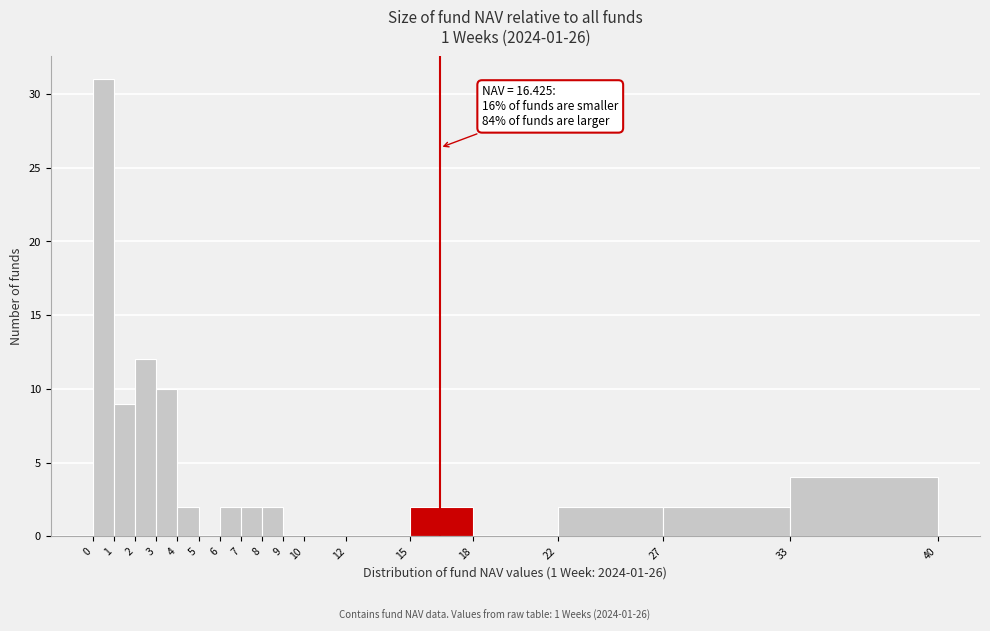

Over which range of the x-axis is the bar tallest?

0 to 1